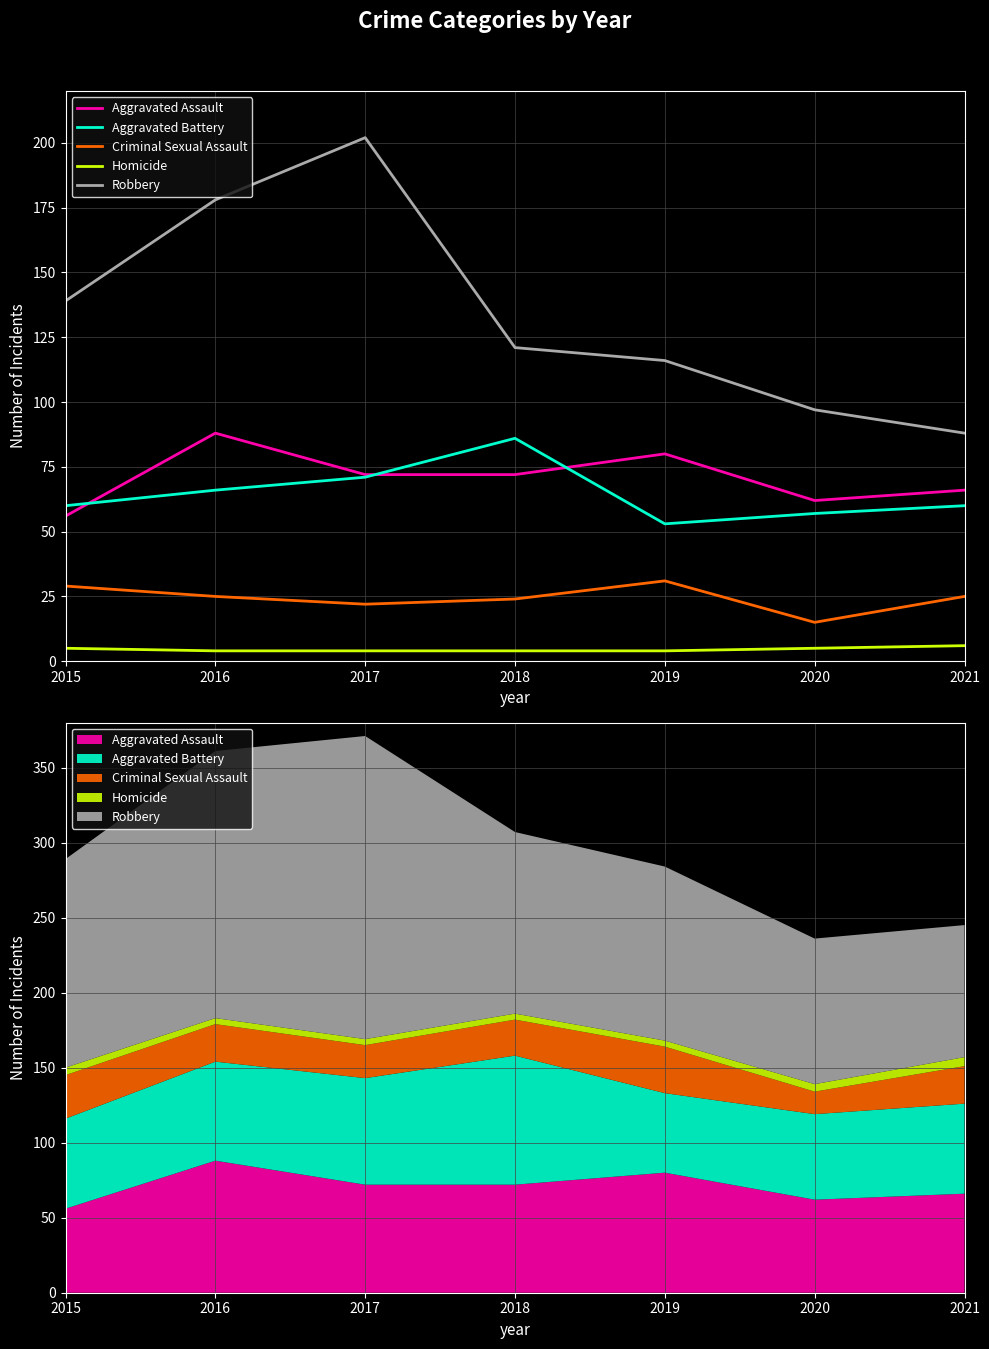

At how many categories does at least one series exceed 18?

7